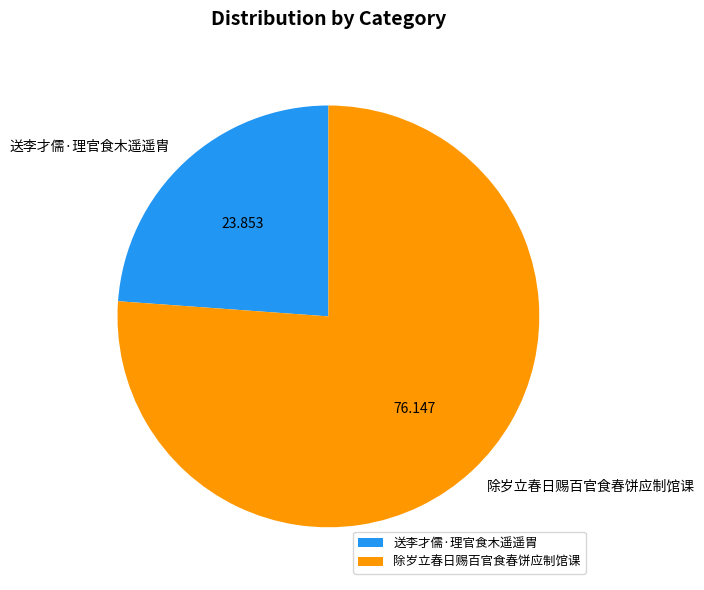

What is the majority slice?

除岁立春日赐百官食春饼应制馆课